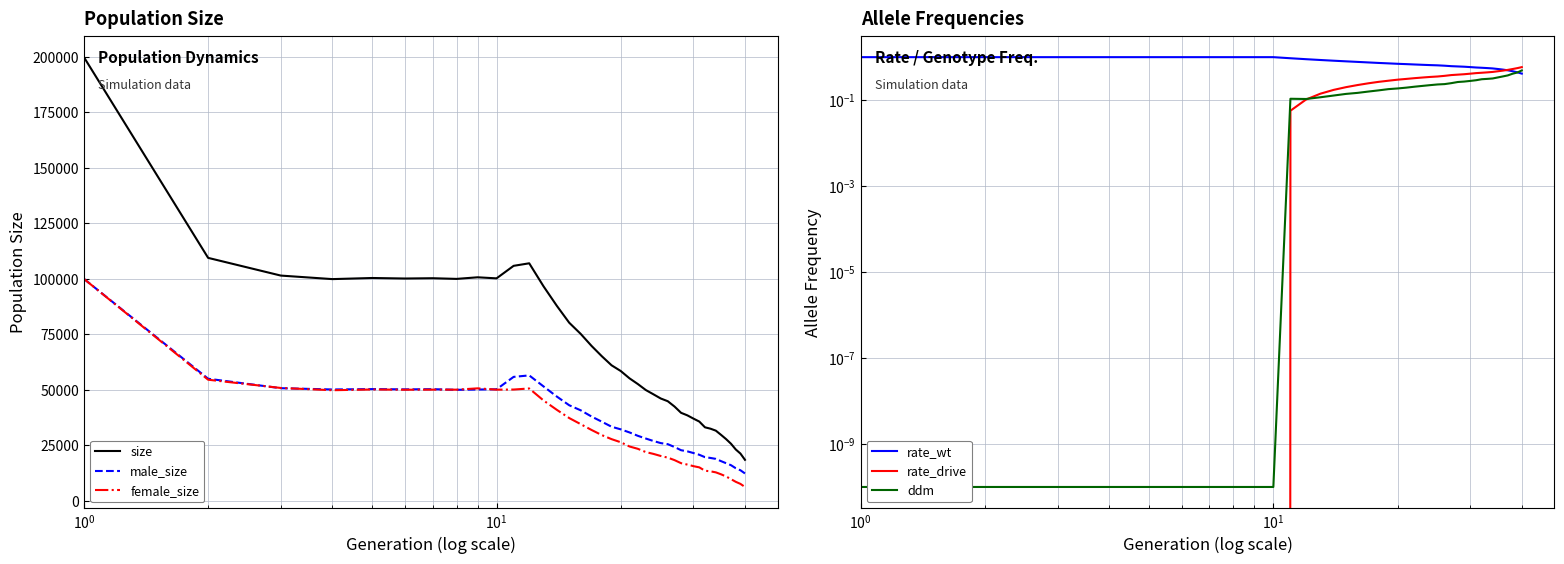

Reading left to right, extract all data points from this chart.

size: 199820.0	109373.0	101395.0	99803.0	100302.0	100069.0	100200.0	99899.0	100618.0	100139.0	105783.0	106930.0	96536.0	87756.0	80155.0	75082.0	69660.0	65028.0	60964.0	58382.0	55091.0	52517.0	49821.0	47890.0	46006.0	44778.0	42372.0	39557.0	38410.0	36950.0	35613.0	33017.0	32395.0	31509.0	29619.0	27706.0	25608.0	23029.0	21189.0	18366.0
male_size: 99911.0	54907.0	50645.0	50072.0	50241.0	50117.0	50206.0	49915.0	50043.0	50150.0	55744.0	56410.0	51434.0	46870.0	42960.0	40662.0	37857.0	35535.0	33278.0	32098.0	30711.0	29188.0	27958.0	26851.0	25907.0	25422.0	24140.0	22699.0	22187.0	21433.0	20642.0	19566.0	19209.0	18791.0	17779.0	16840.0	15944.0	14574.0	13664.0	12233.0
female_size: 99909.0	54466.0	50750.0	49731.0	50061.0	49952.0	49994.0	49984.0	50575.0	49989.0	50039.0	50520.0	45102.0	40886.0	37195.0	34420.0	31803.0	29493.0	27686.0	26284.0	24380.0	23329.0	21863.0	21039.0	20099.0	19356.0	18232.0	16858.0	16223.0	15517.0	14971.0	13451.0	13186.0	12718.0	11840.0	10866.0	9664.0	8455.0	7525.0	6133.0
rate_wt: 1.0	1.0	1.0	1.0	1.0	1.0	1.0	1.0	1.0	1.0	0.9	0.9	0.9	0.8	0.8	0.8	0.8	0.7	0.7	0.7	0.7	0.7	0.7	0.7	0.6	0.6	0.6	0.6	0.6	0.6	0.6	0.6	0.6	0.5	0.5	0.5	0.5	0.5	0.4	0.4
rate_drive: 0.0	0.0	0.0	0.0	0.0	0.0	0.0	0.0	0.0	0.0	0.1	0.1	0.1	0.2	0.2	0.2	0.2	0.3	0.3	0.3	0.3	0.3	0.3	0.3	0.4	0.4	0.4	0.4	0.4	0.4	0.4	0.4	0.4	0.5	0.5	0.5	0.5	0.5	0.6	0.6
ddm: 0.0	0.0	0.0	0.0	0.0	0.0	0.0	0.0	0.0	0.0	0.1	0.1	0.1	0.1	0.1	0.1	0.2	0.2	0.2	0.2	0.2	0.2	0.2	0.2	0.2	0.2	0.2	0.3	0.3	0.3	0.3	0.3	0.3	0.3	0.3	0.4	0.4	0.4	0.4	0.5